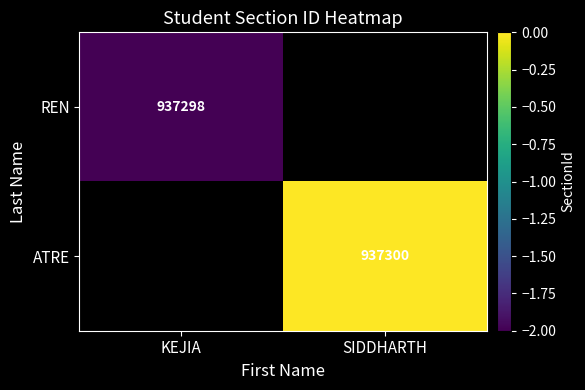

The value of REN at KEJIA is 624000. True or false?

False